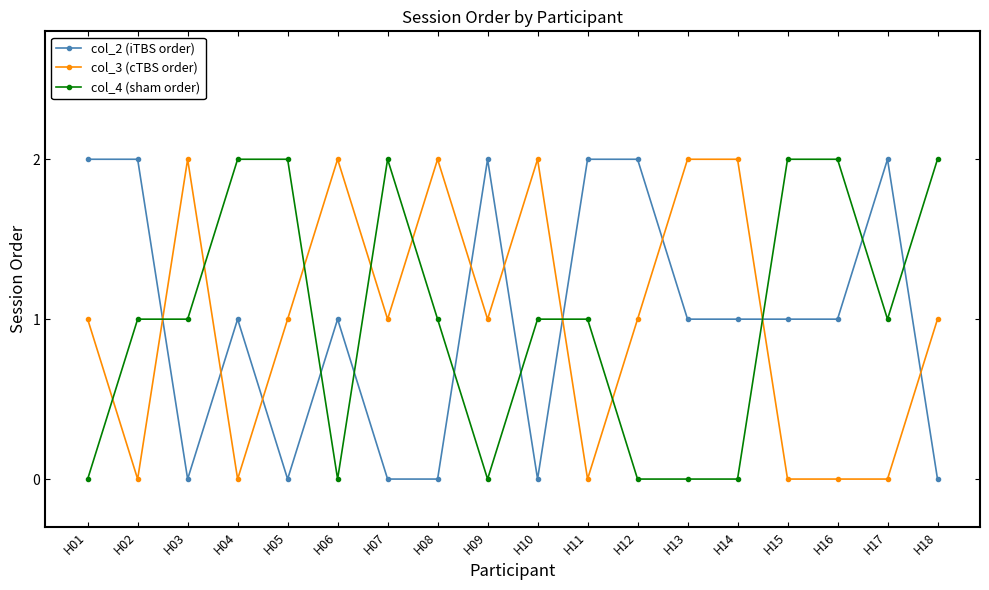

Rank the series at H03 from highest to lowest value.

col_3 (cTBS order), col_4 (sham order), col_2 (iTBS order)